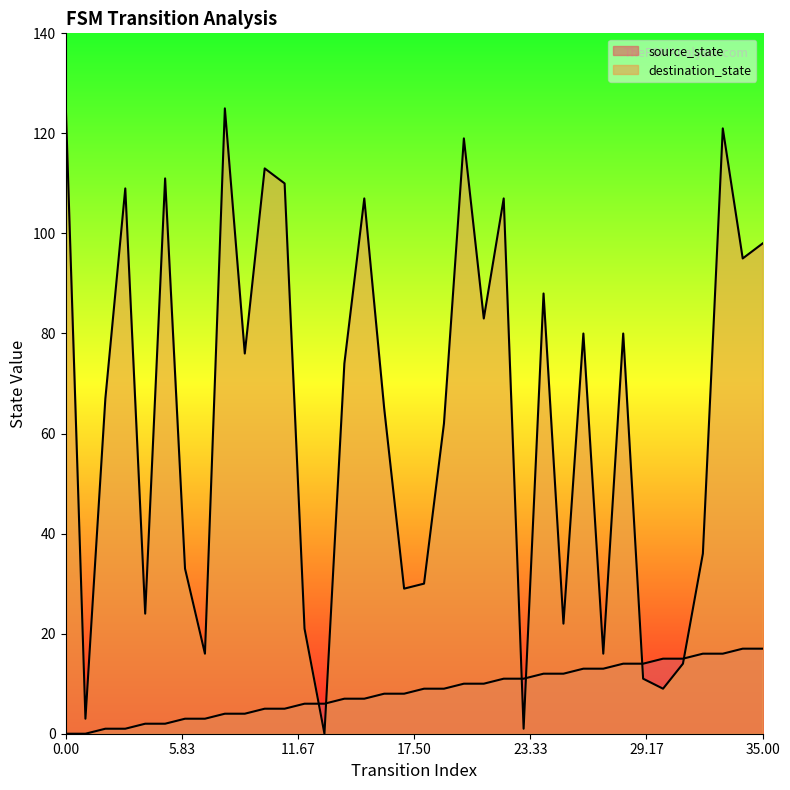

At which category is the sum across all series the highest?

33